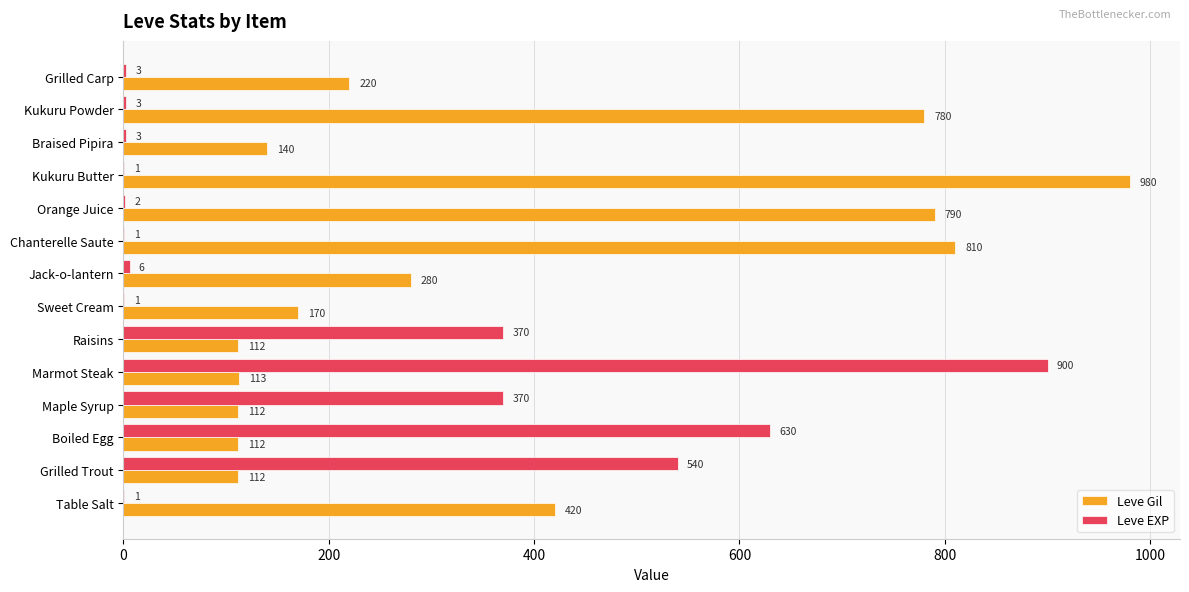

What is the total value across all series at Braised Pipira?

143